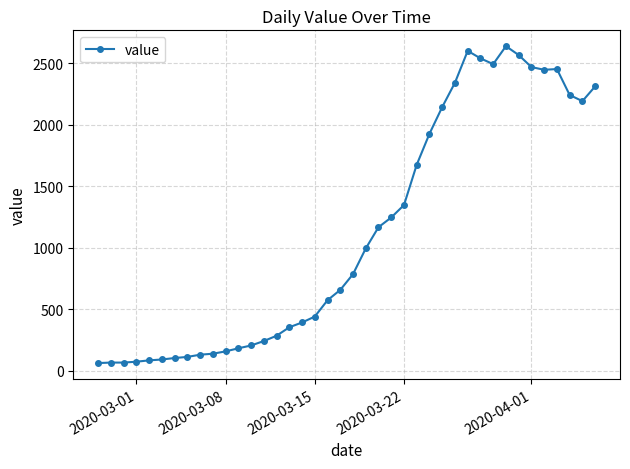

What is the difference between the maximum and minimum values?

2577